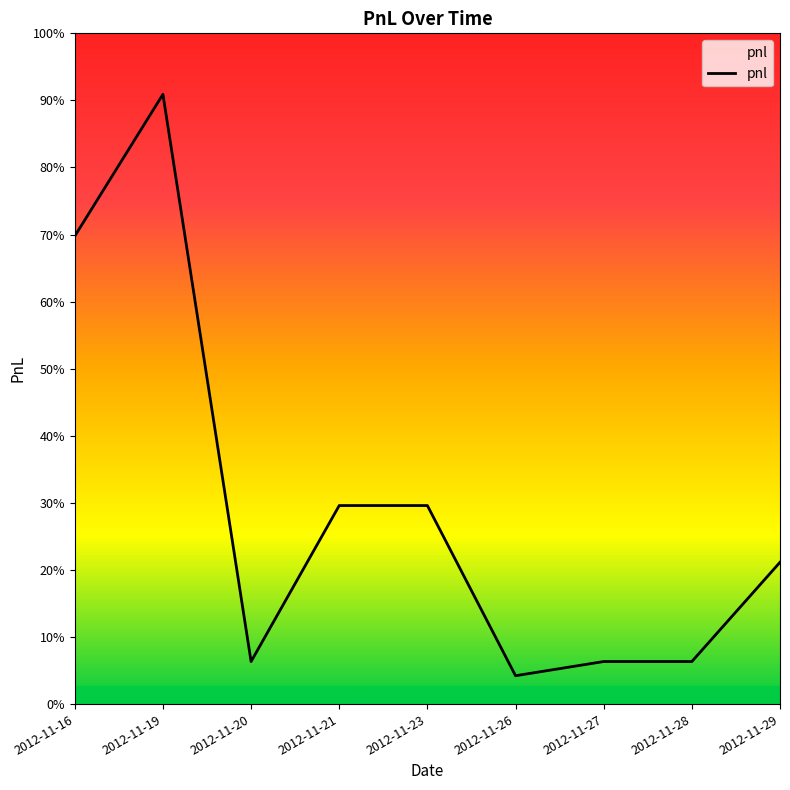

Does the chart have visible grid lines?

No